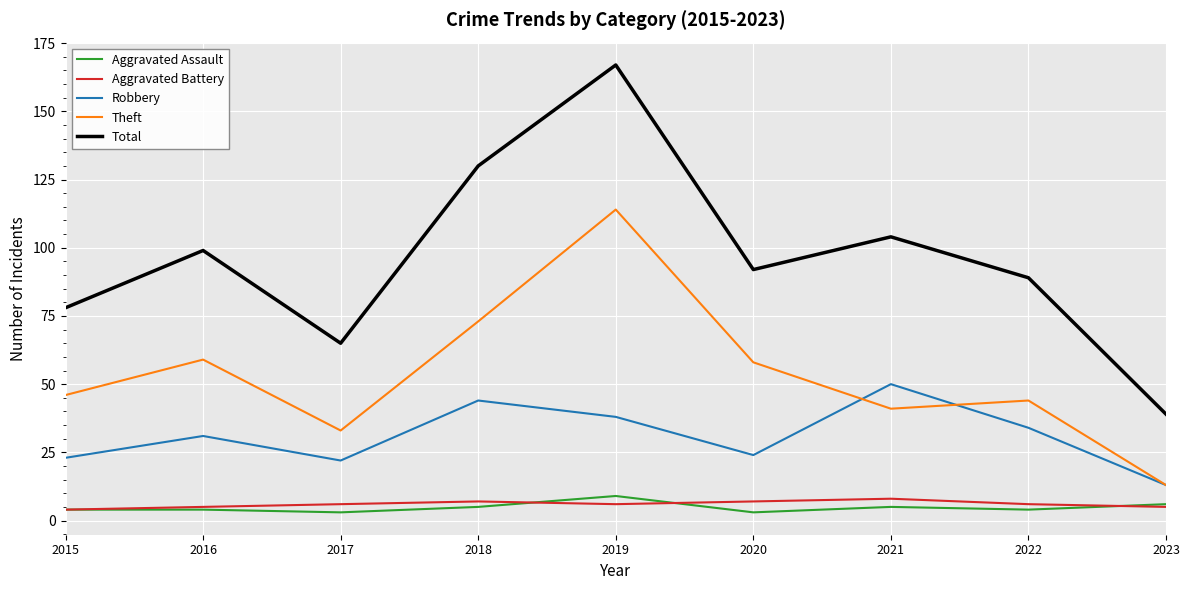

The value of Robbery at 2022 is 34. True or false?

True